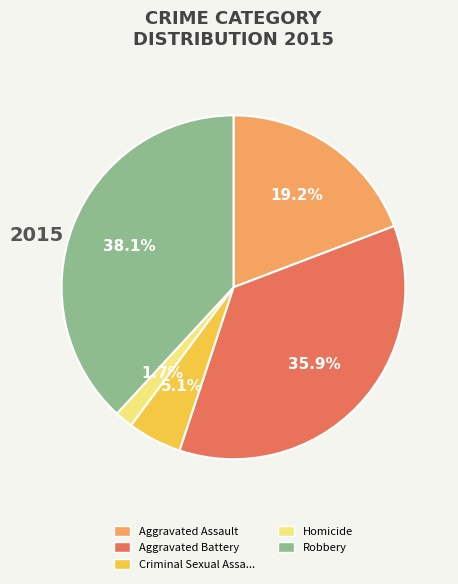

Does any single category account for the majority?

No